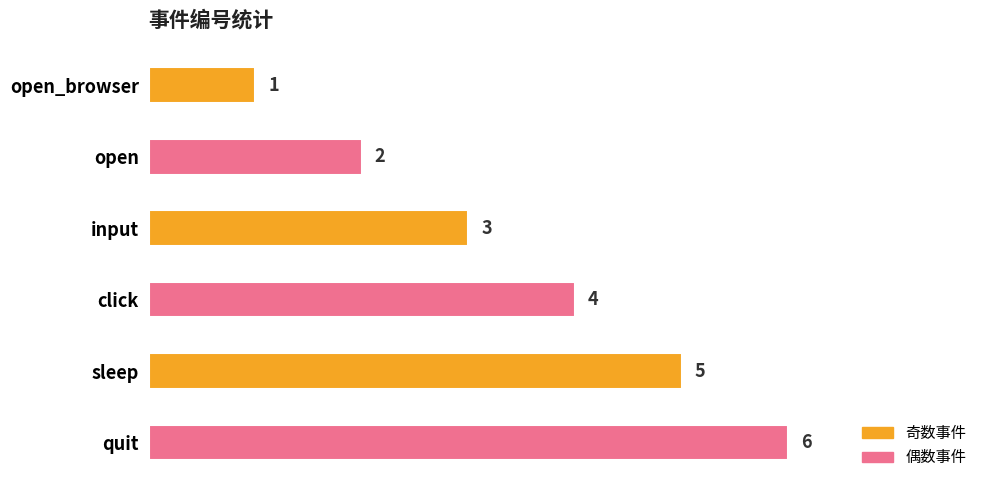

What is the sum of the values at input and open_browser?

4